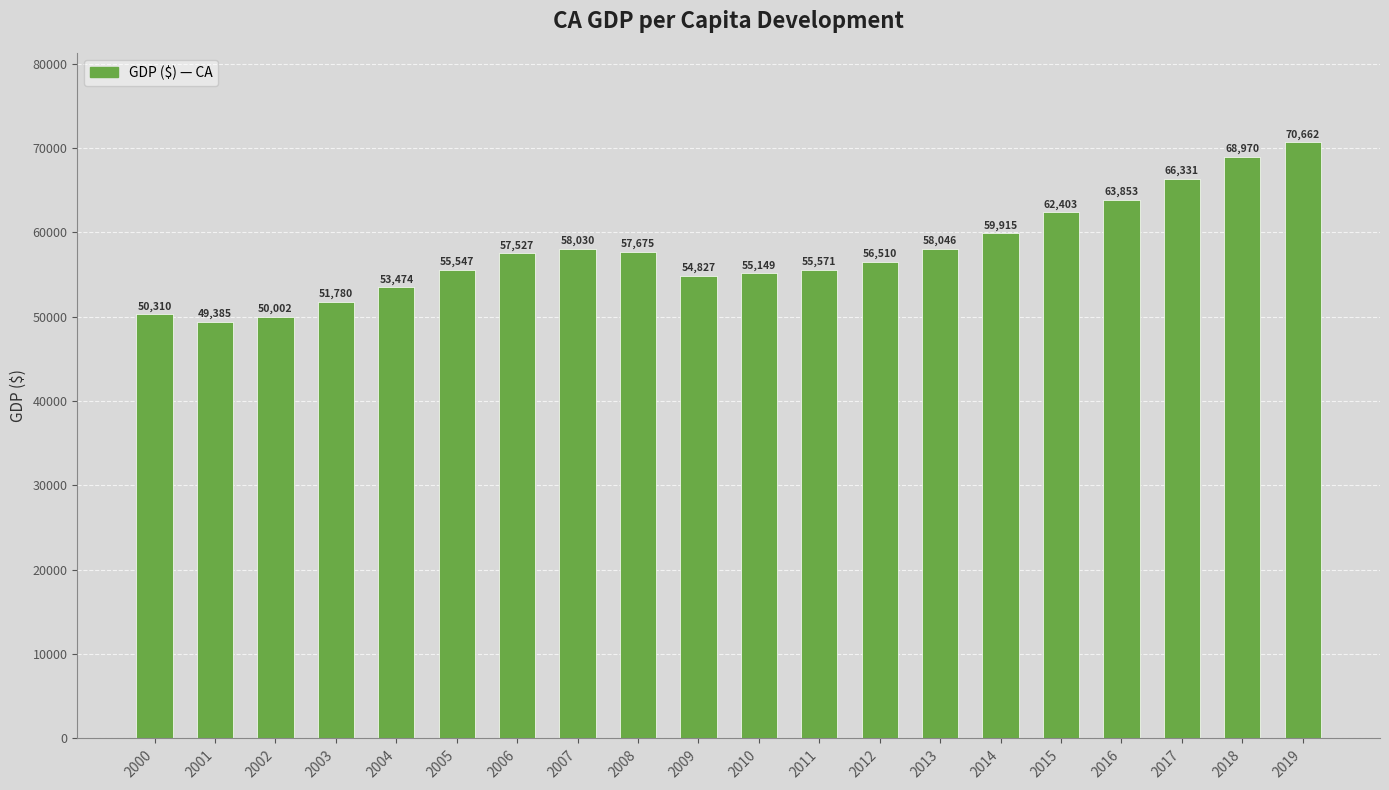

Where is the data nearest to the value 60023?

2014